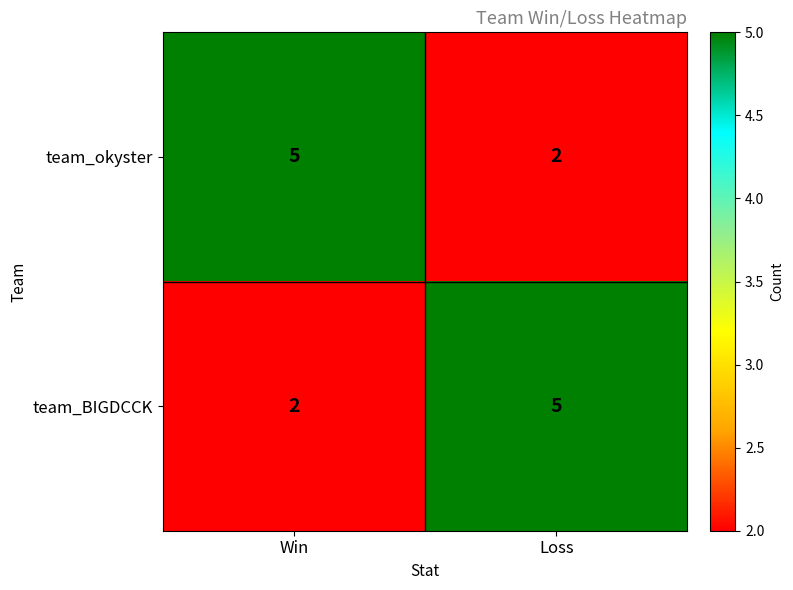

Reading right to left, extract all data points from this chart.

team_okyster: Loss=2	Win=5
team_BIGDCCK: Loss=5	Win=2